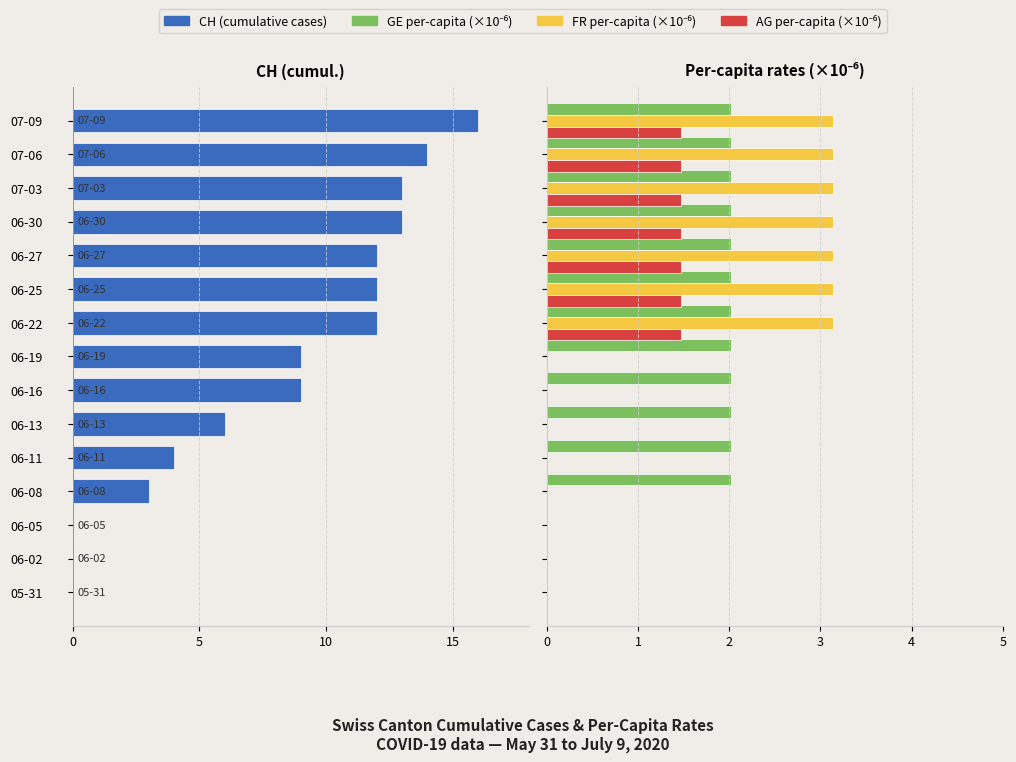

The FR_pc (×10⁻⁶) series shows 0.0 at 06-05. True or false?

True